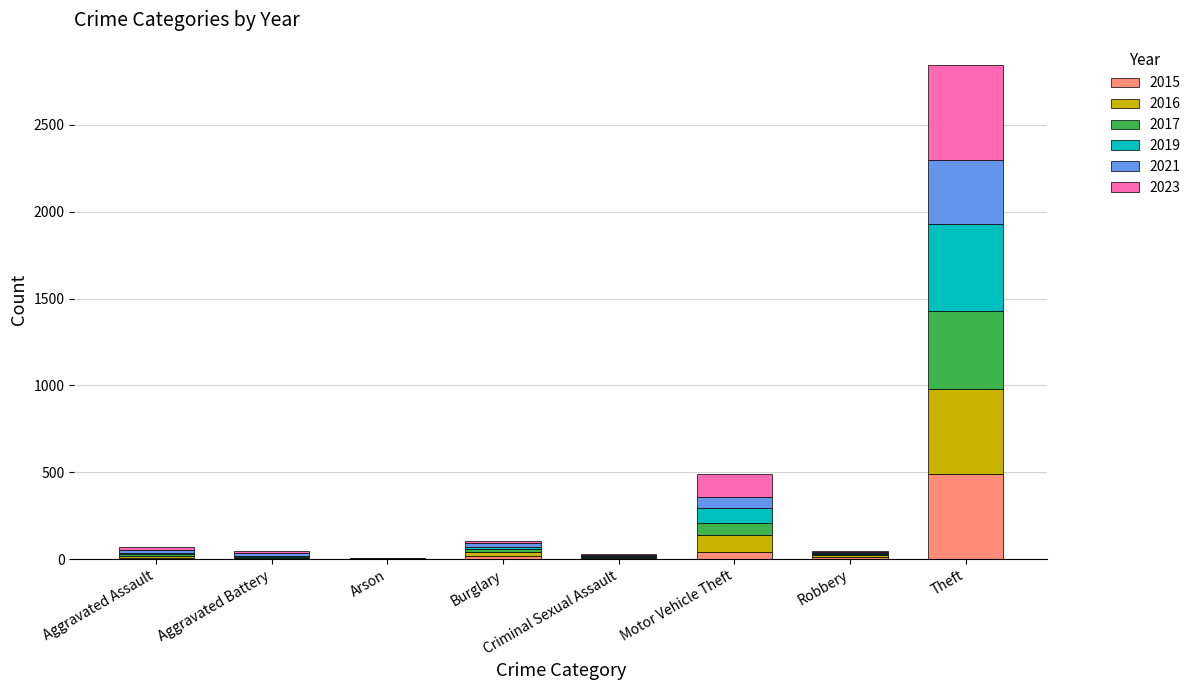

At which category is the sum across all series the highest?

Theft